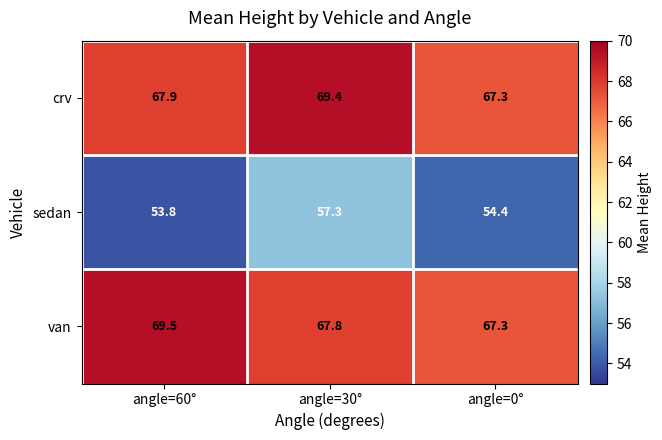

Reading left to right, extract all data points from this chart.

crv: 67.9	69.4	67.3
sedan: 53.8	57.3	54.4
van: 69.5	67.8	67.3